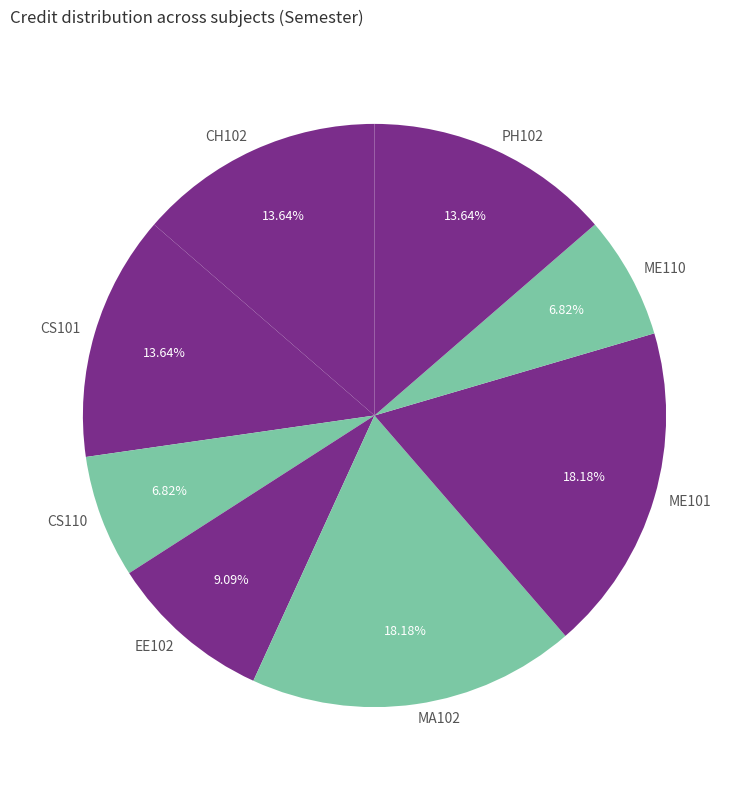

What is the ratio of the value at ME110 to the value at PH102?

0.5